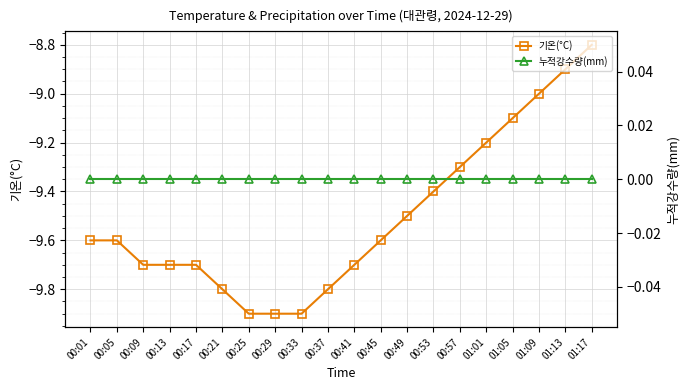

Where is 기온(°C) nearest to the value -9?

01:09